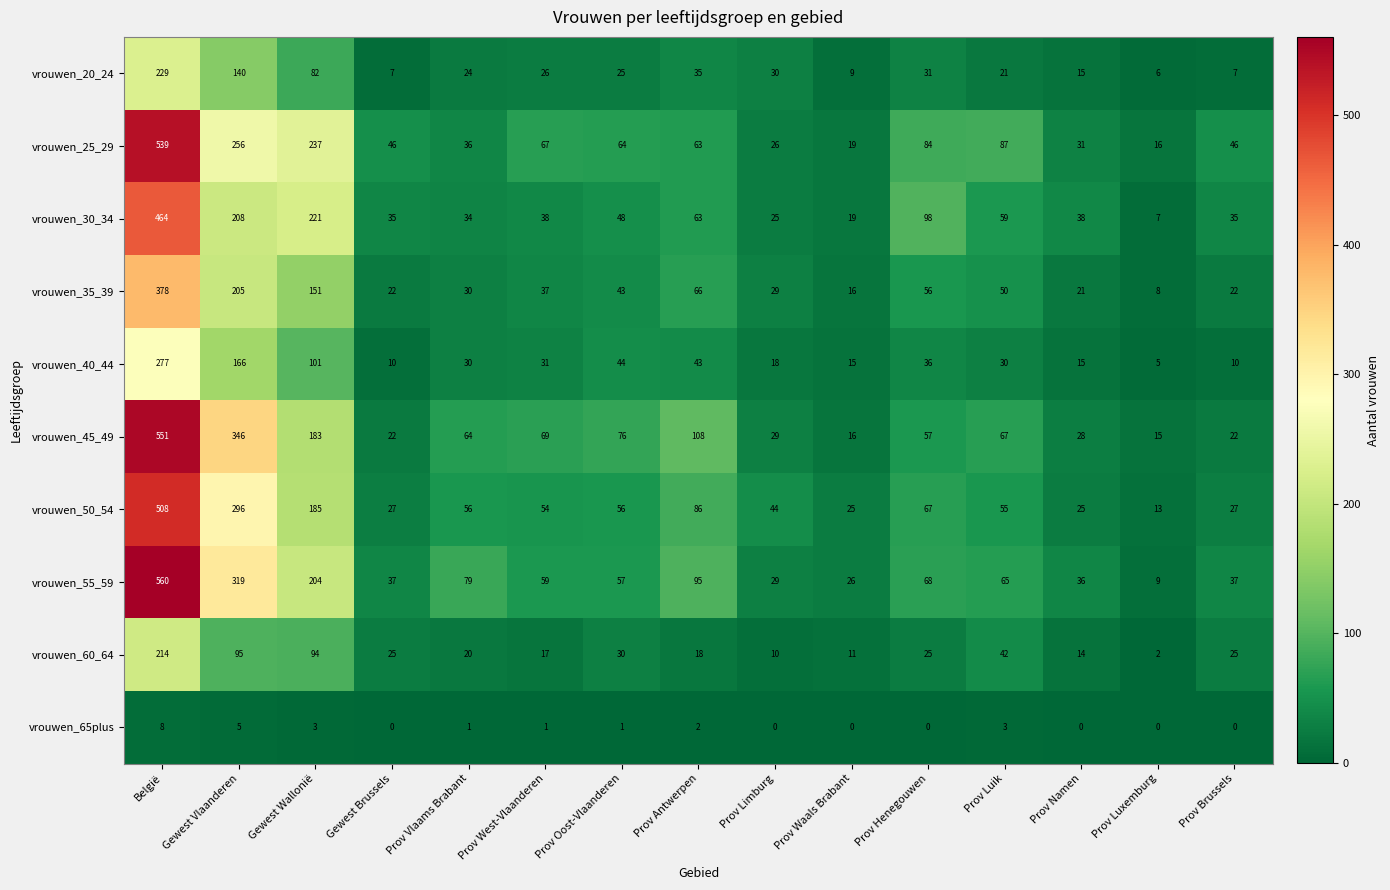

The vrouwen_65plus series shows 3 at Prov Brussels. True or false?

False